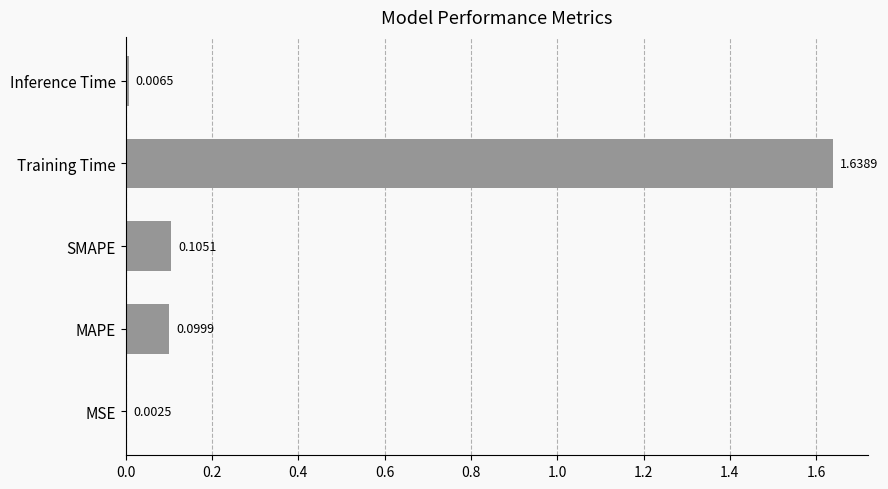

What is the sum of all values?

1.9